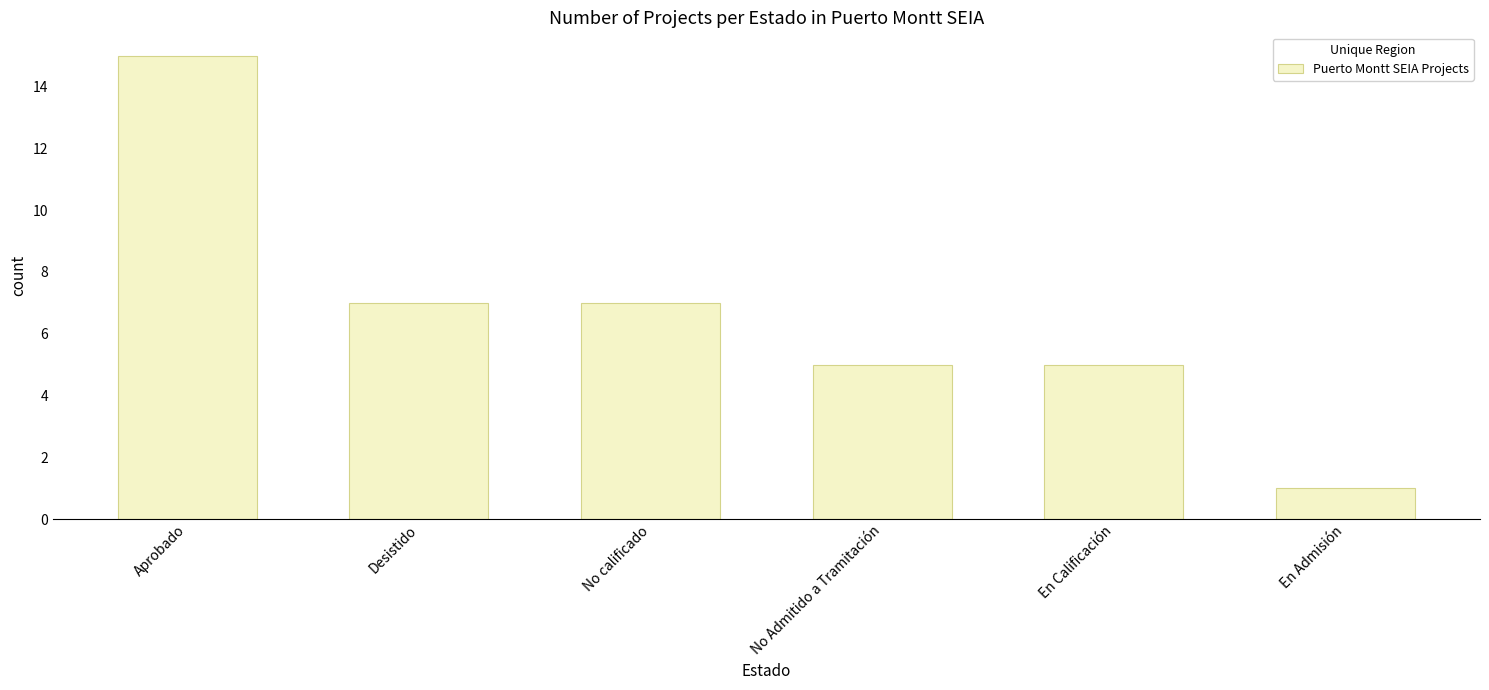

What is the value of the 2nd bar from the left?

7